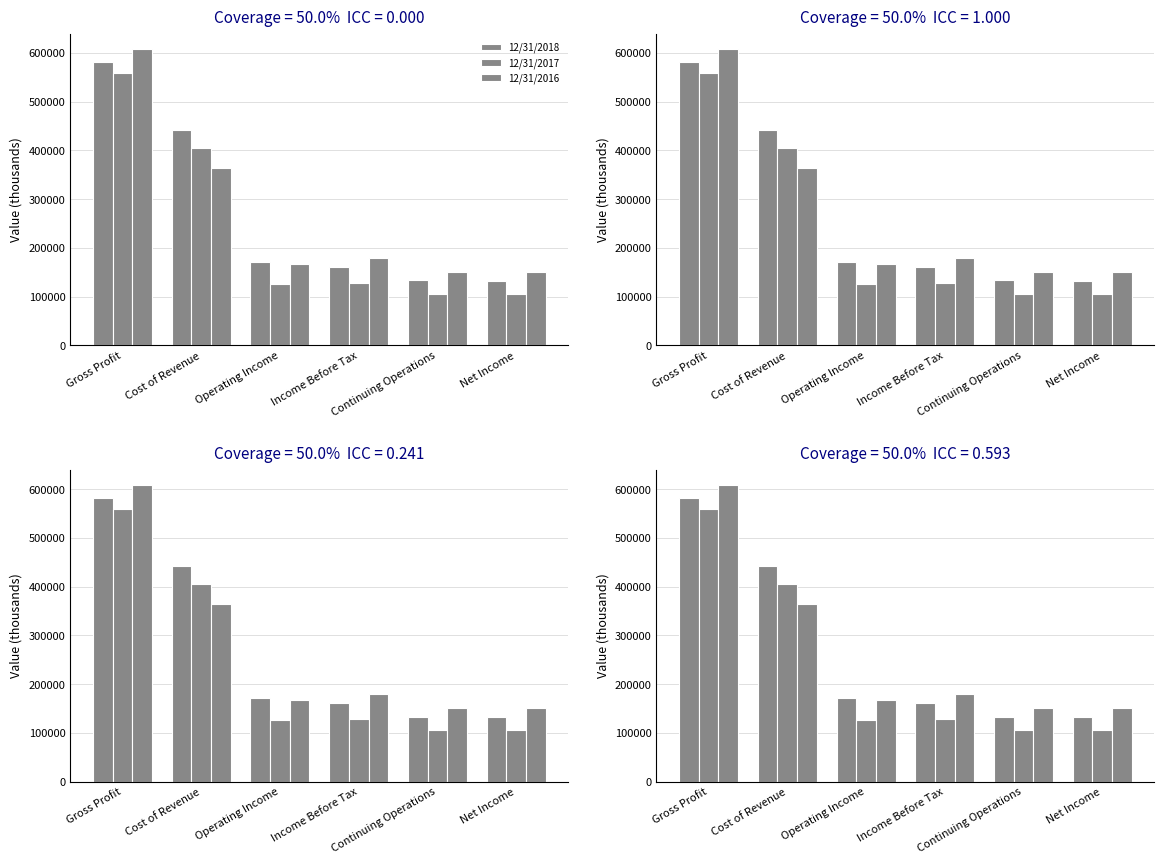

Between Income Before Tax and Continuing Operations, which series saw the biggest shift?

12/31/2016